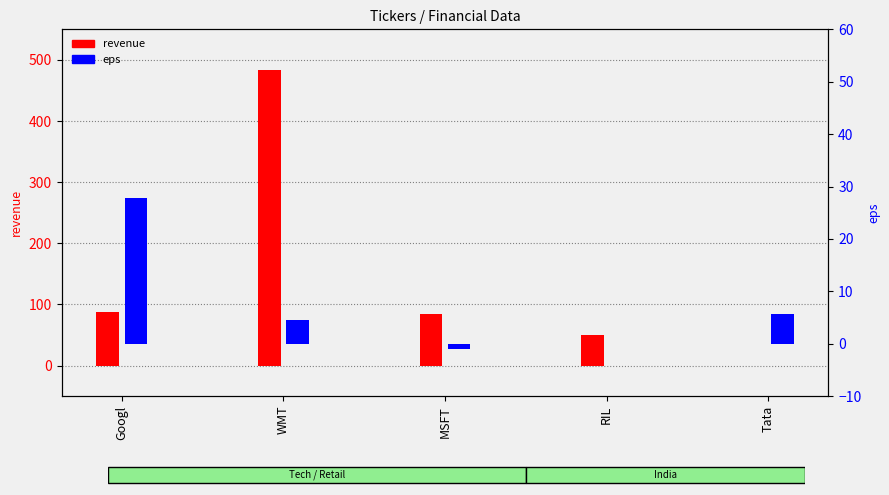

At MSFT, list the series in order from smallest to largest.

eps, revenue